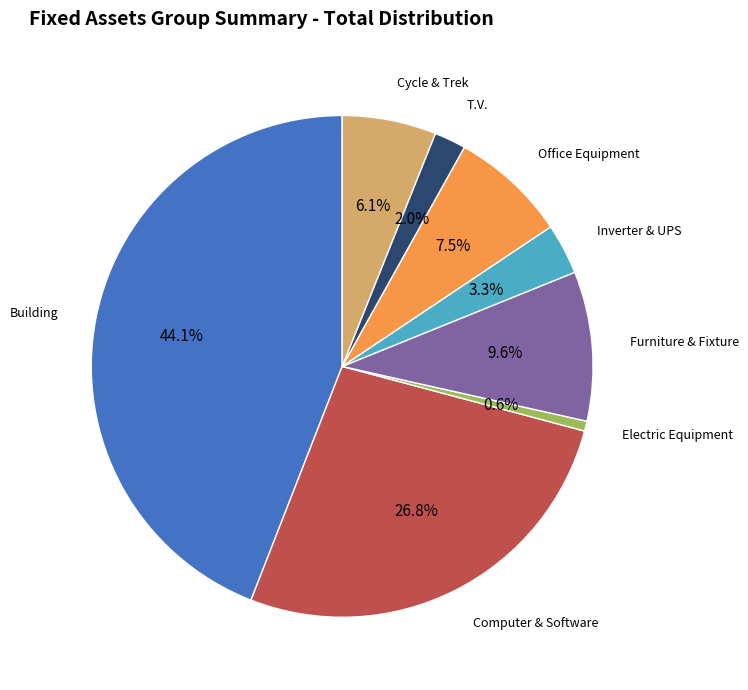

To the nearest percent, what percentage of the pie is Cycle & Trek?

6%